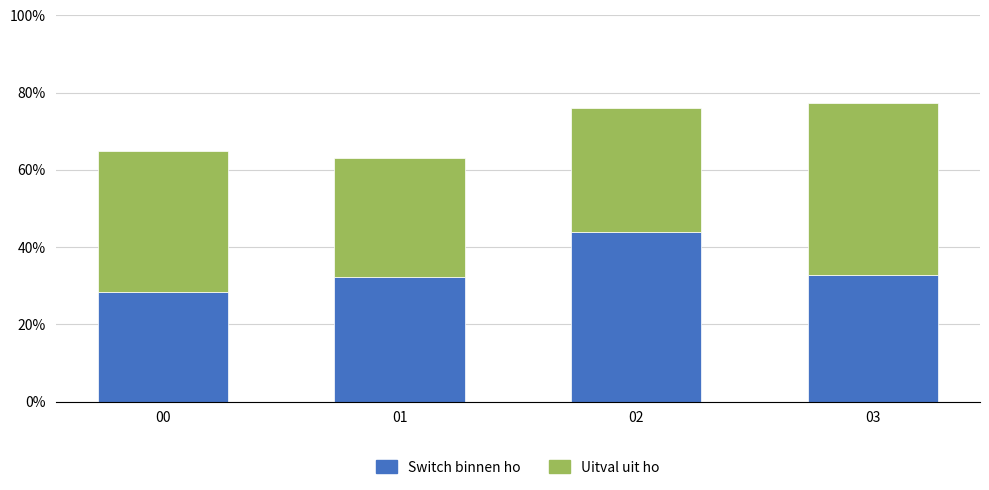

Are the bars grouped side by side (vs. stacked)?

No